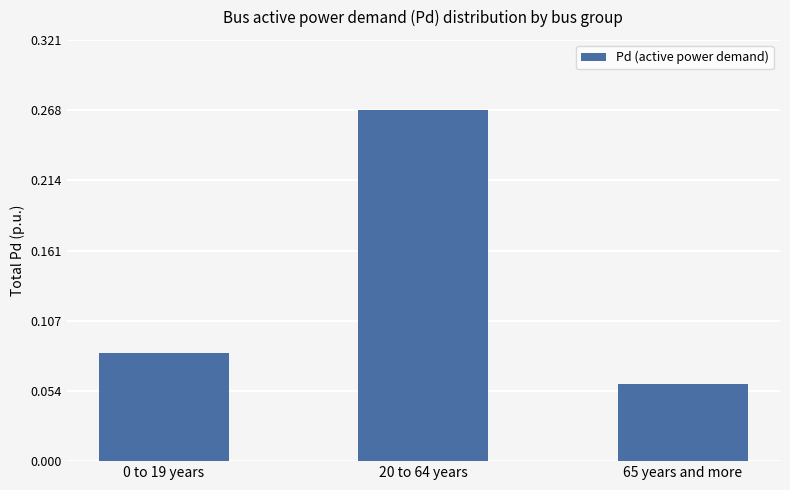

List the labels in order of value, smallest first.

65 years and more, 0 to 19 years, 20 to 64 years